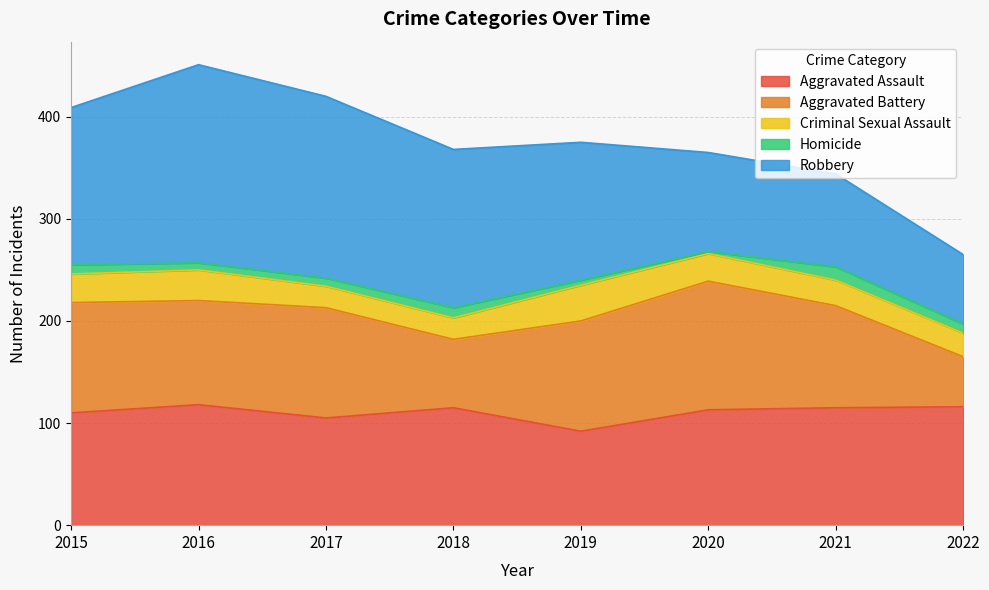

Where is the first local maximum for Homicide?

2018